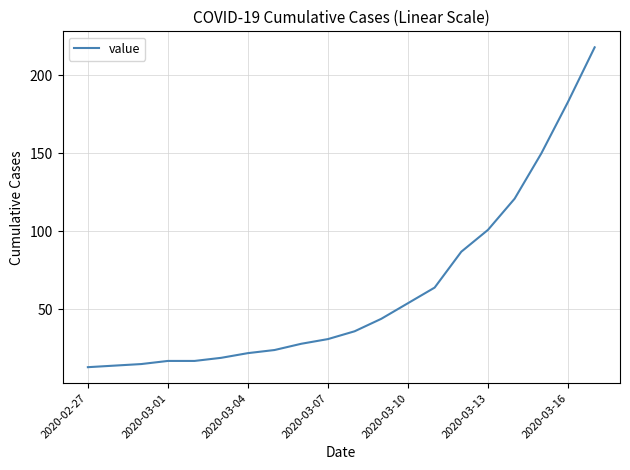

What is the greatest value displayed?

218